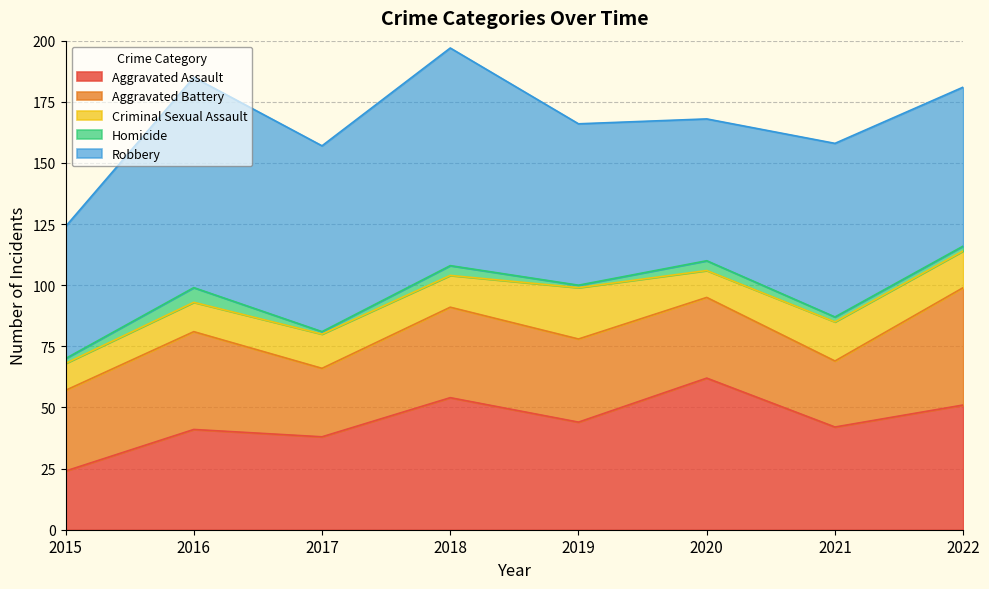

List the series in order of their peak value, lowest first.

Homicide, Criminal Sexual Assault, Aggravated Battery, Aggravated Assault, Robbery